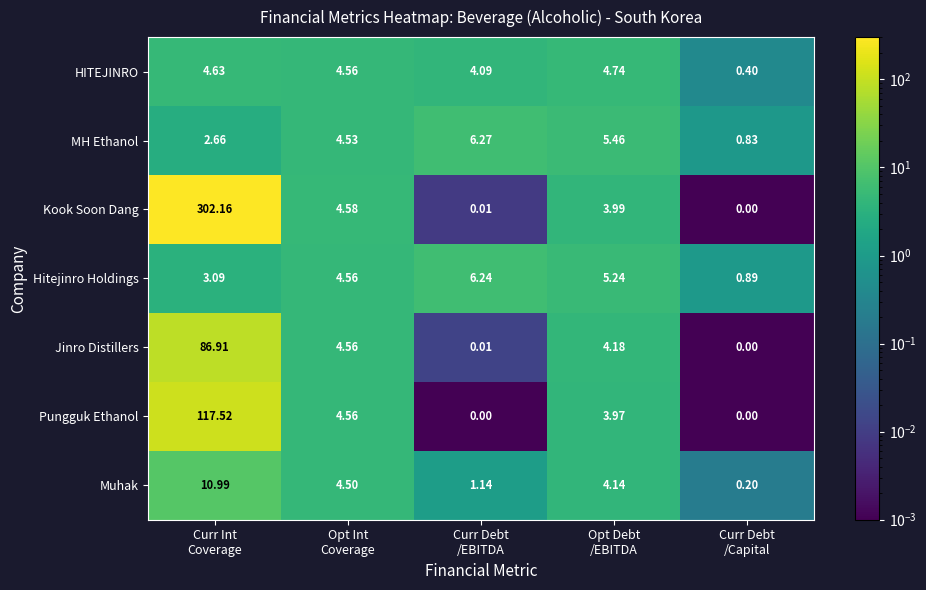

Rank the series by their maximum value, from highest to lowest.

Kook Soon Dang, Pungguk Ethanol, Jinro Distillers, Muhak, MH Ethanol, Hitejinro Holdings, HITEJINRO